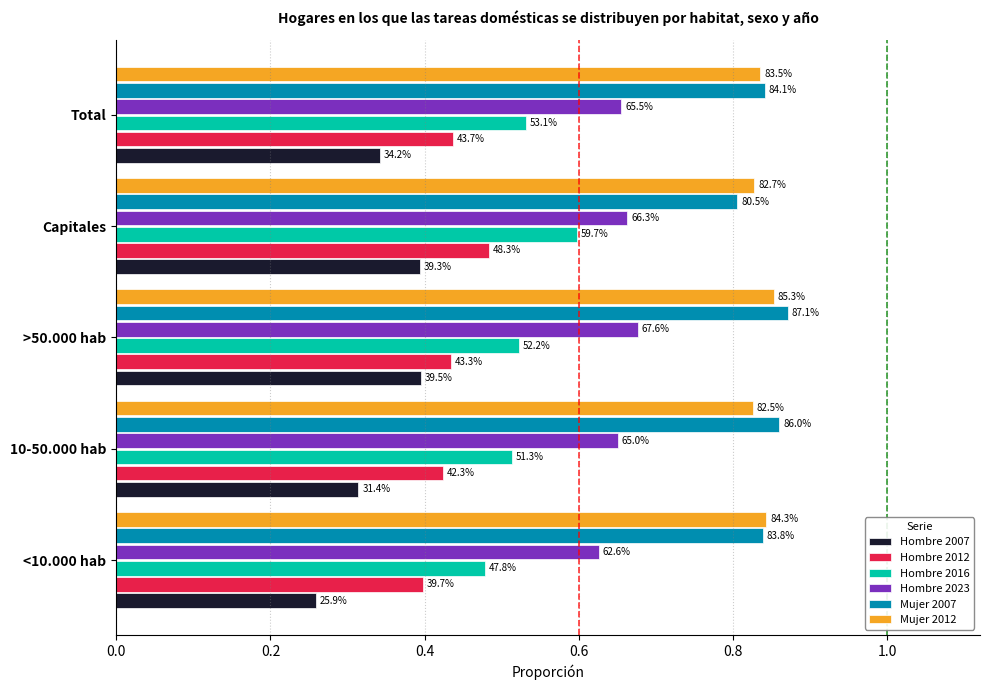

What are all the series names shown in the legend?

Hombre 2007, Hombre 2012, Hombre 2016, Hombre 2023, Mujer 2007, Mujer 2012